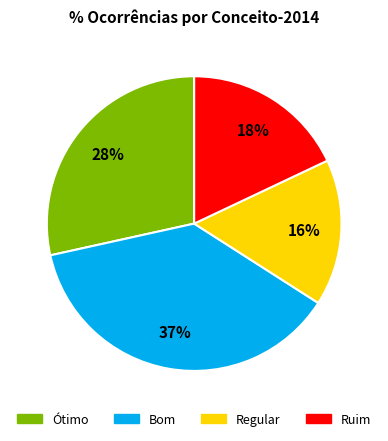

Combined, do Ótimo and Regular account for over 50%?

No